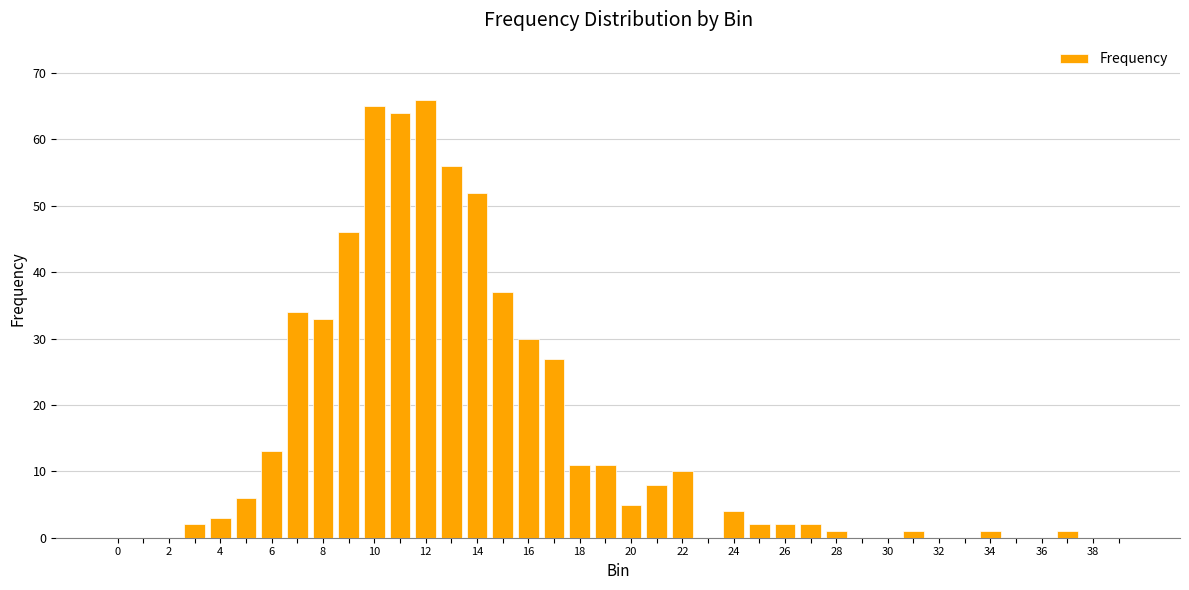

Does the chart contain stacked bars?

No